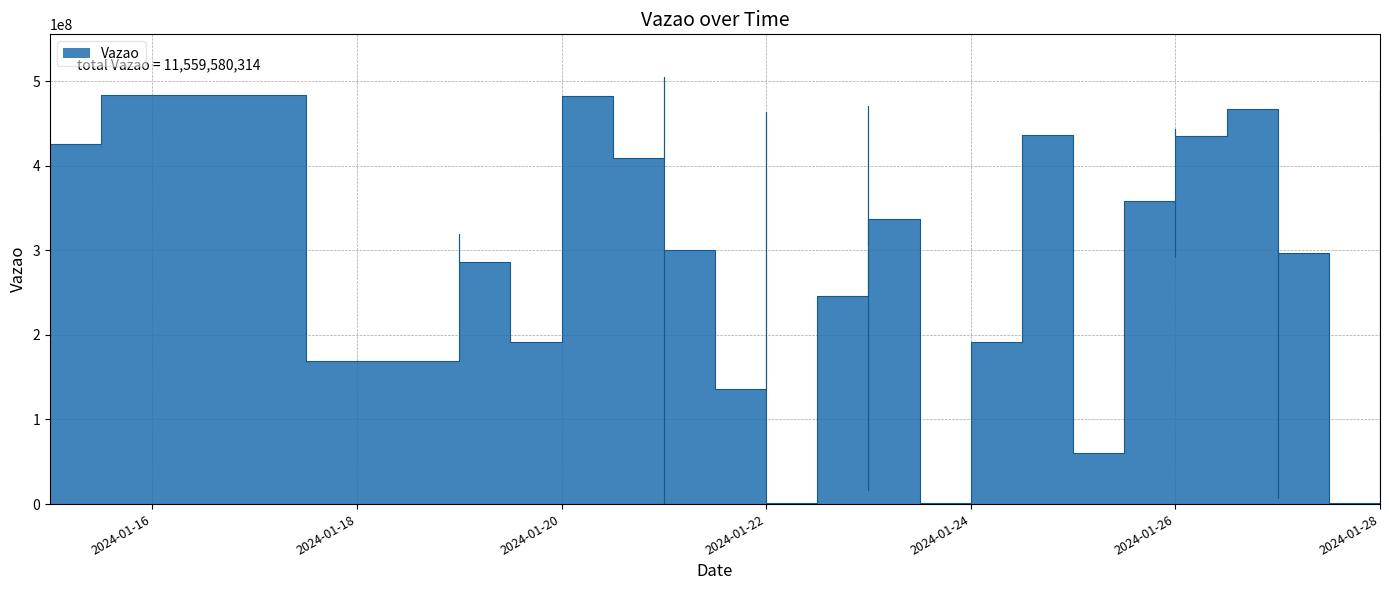

What is the maximum value shown in the chart?

504846195